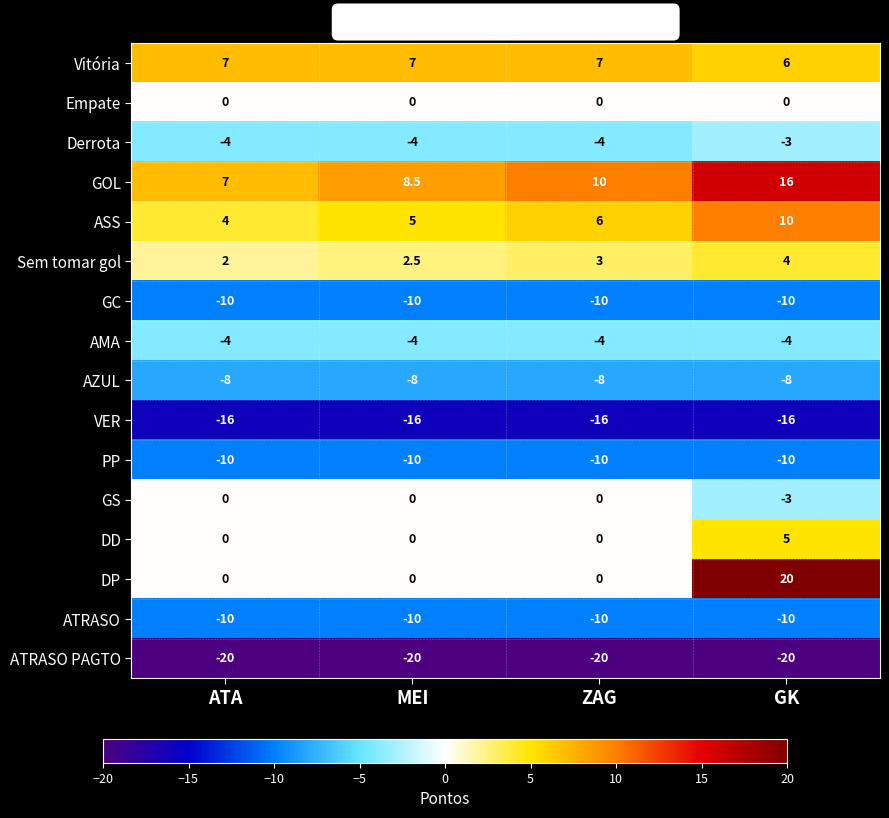

True or false: GS has a value of -4.9 at GK.

False